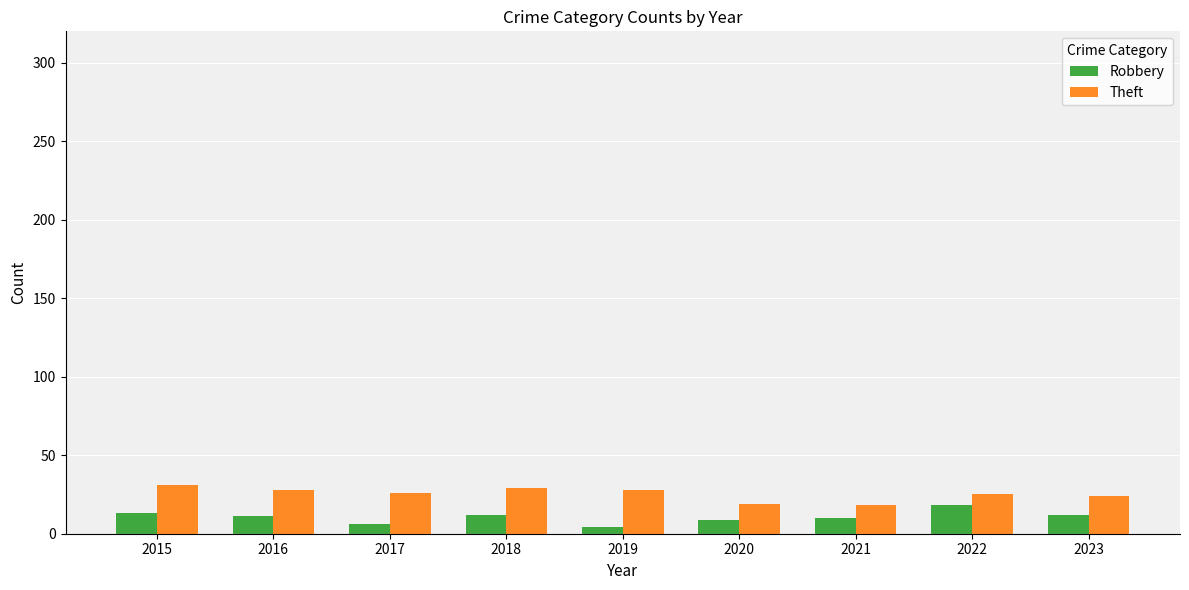

What is the difference between the highest and lowest values at 2023?

12